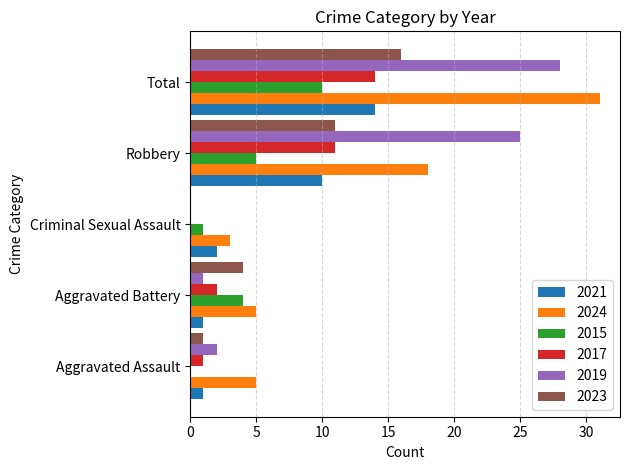

What are all the series names shown in the legend?

2021, 2024, 2015, 2017, 2019, 2023